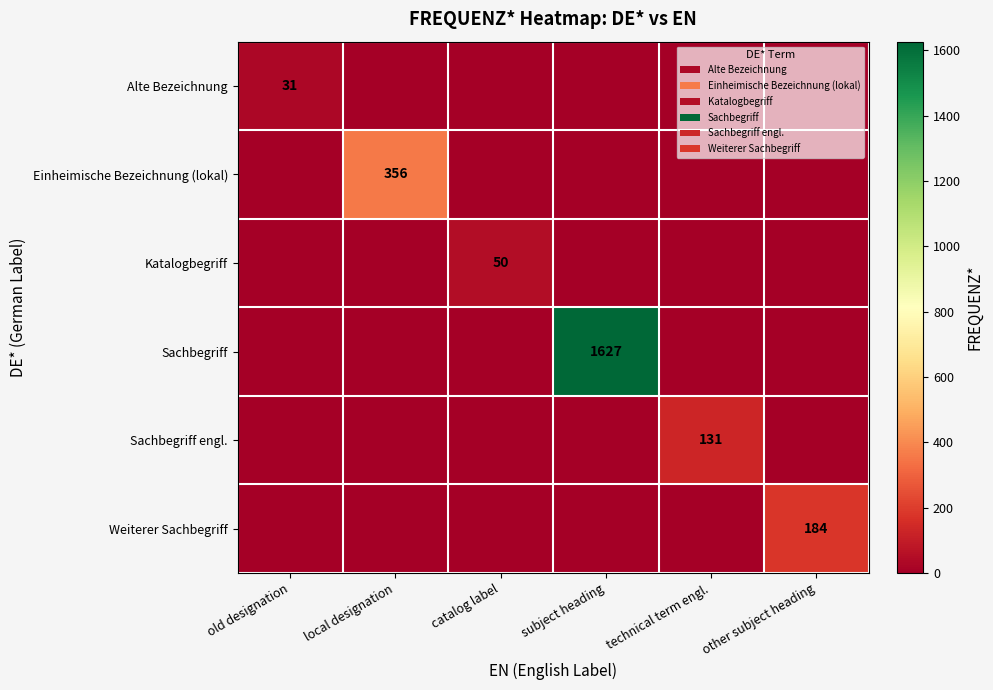

True or false: Katalogbegriff has a value of 50 at catalog label.

True